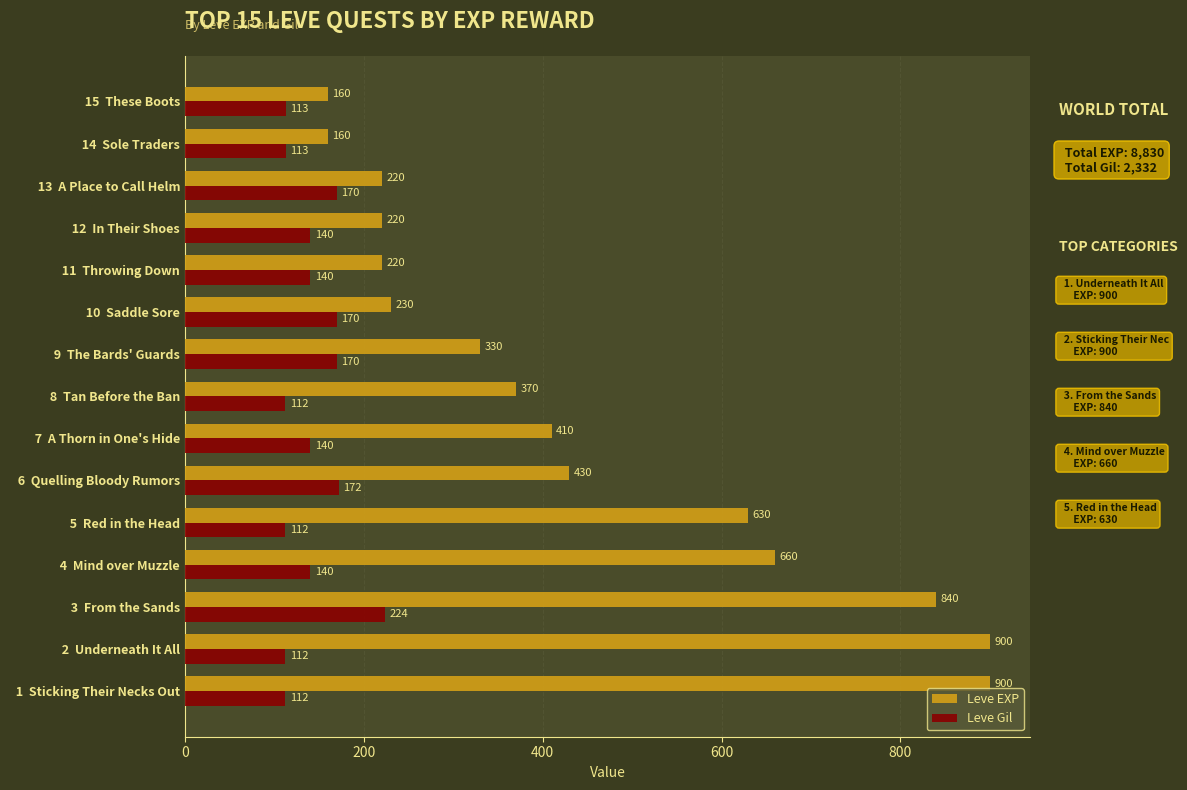

Which series has the largest total across all categories?

Leve EXP